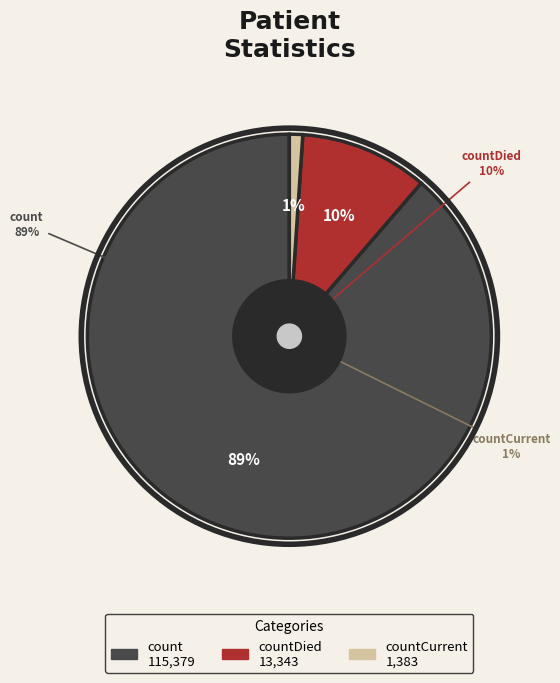

How many segments does this pie chart have?

3